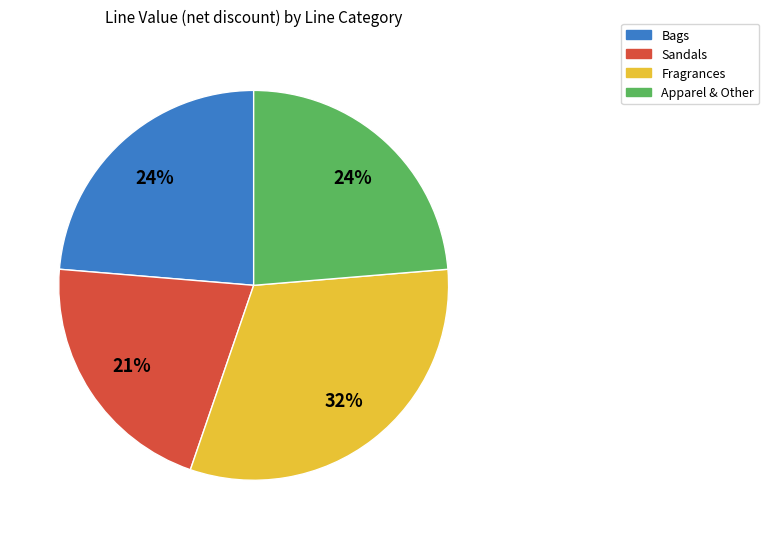

Is there a majority slice in this chart?

No